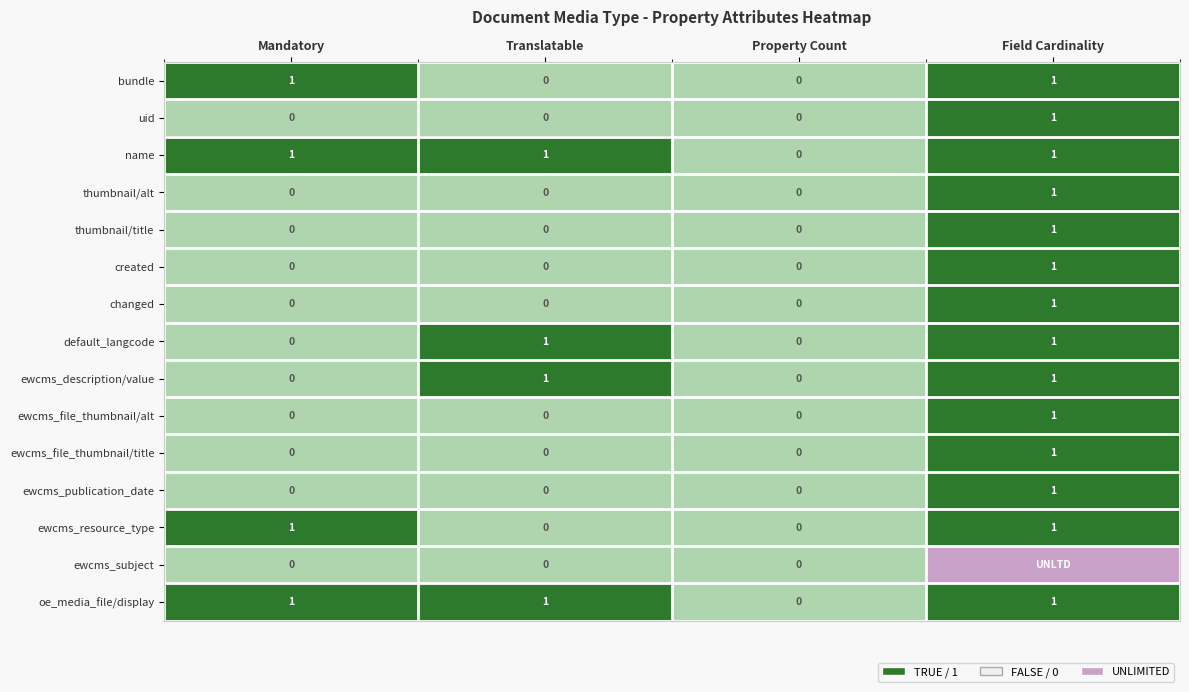

Count the ewcms_description/value values in the range 0 to 1.

4